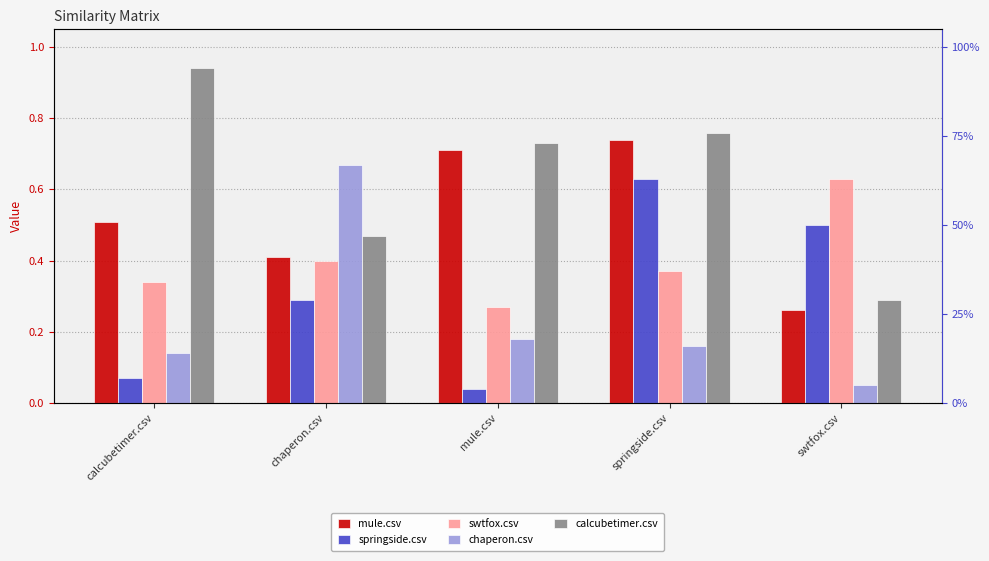

What are all the series names shown in the legend?

mule.csv, springside.csv, swtfox.csv, chaperon.csv, calcubetimer.csv